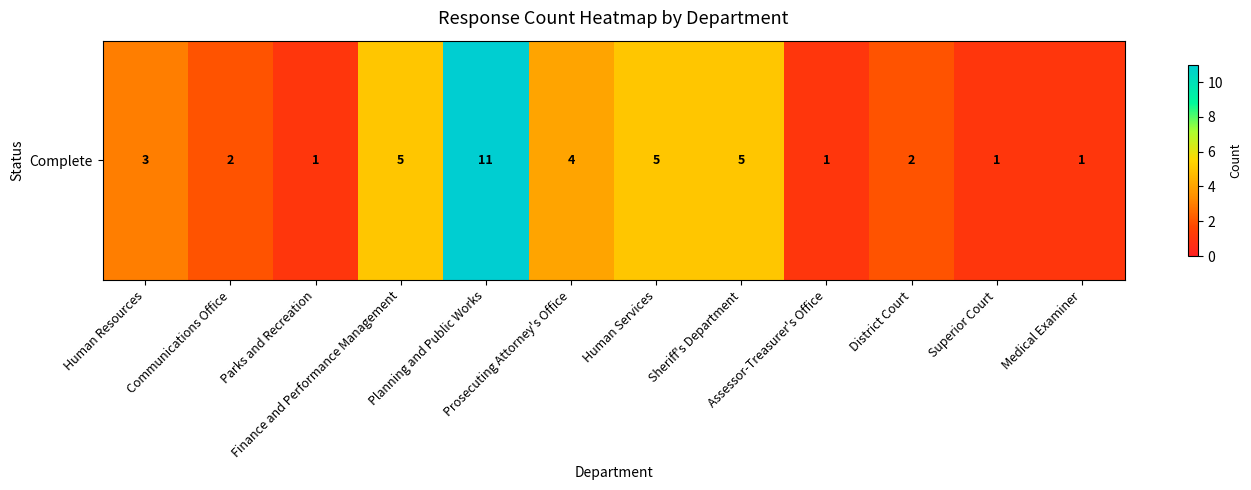

How many values are between 1 and 5?

11